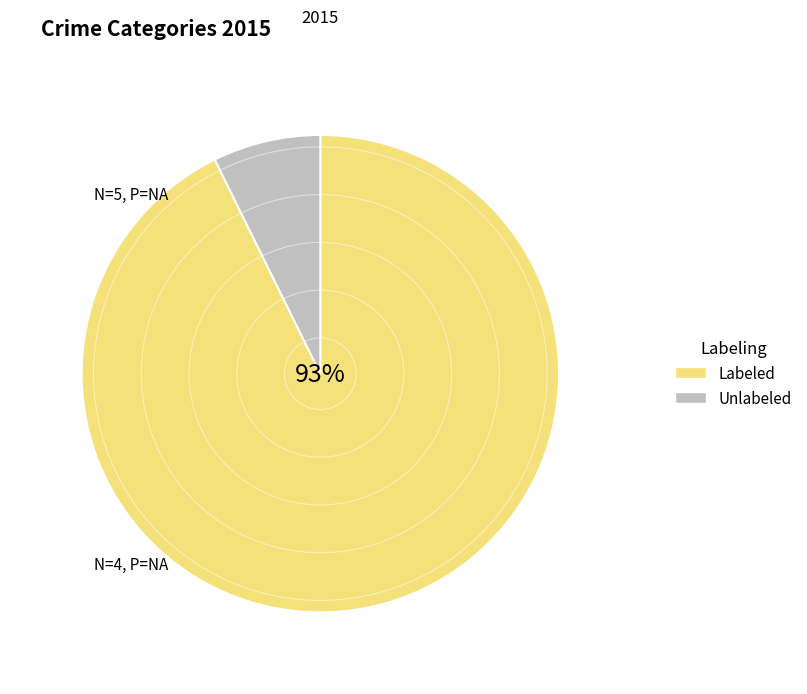

To the nearest percent, what is the average slice percentage?

50%